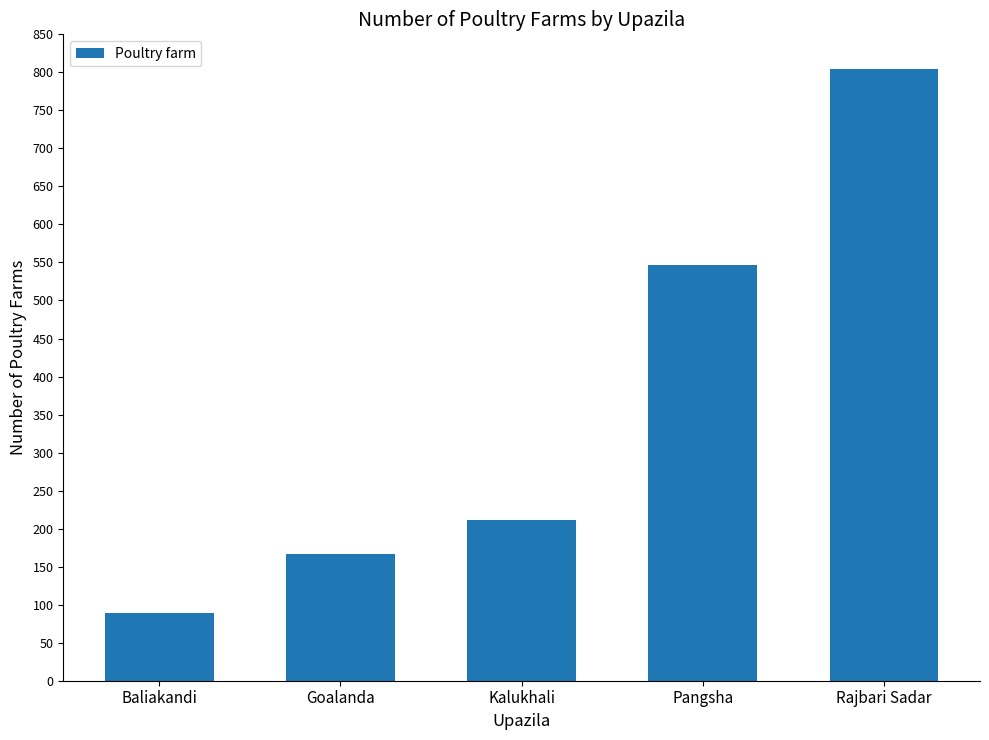

What is the change in value from Baliakandi to Goalanda?

+78